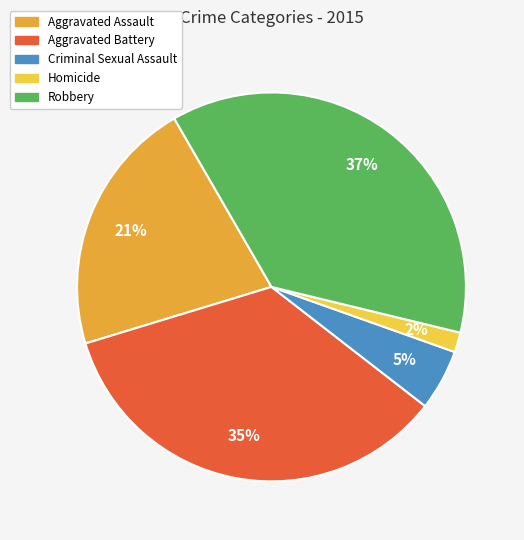

To the nearest percent, what is the average slice percentage?

20%